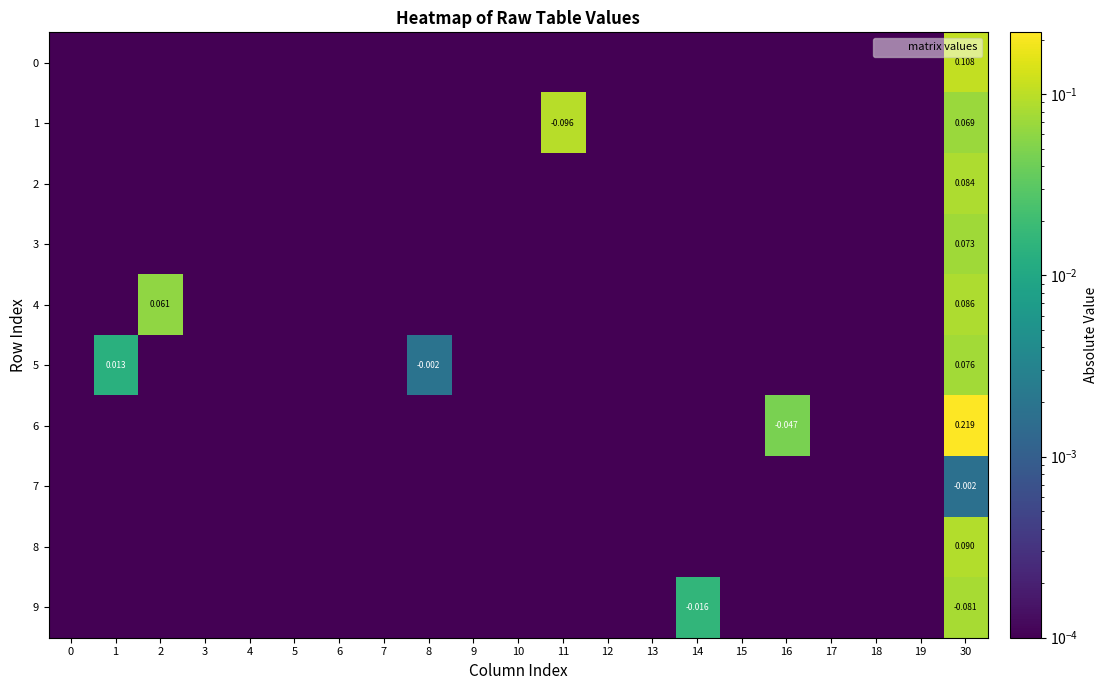

Rank the categories by 6 value from highest to lowest.

30, 16, 0, 1, 2, 3, 4, 5, 6, 7, 8, 9, 10, 11, 12, 13, 14, 15, 17, 18, 19